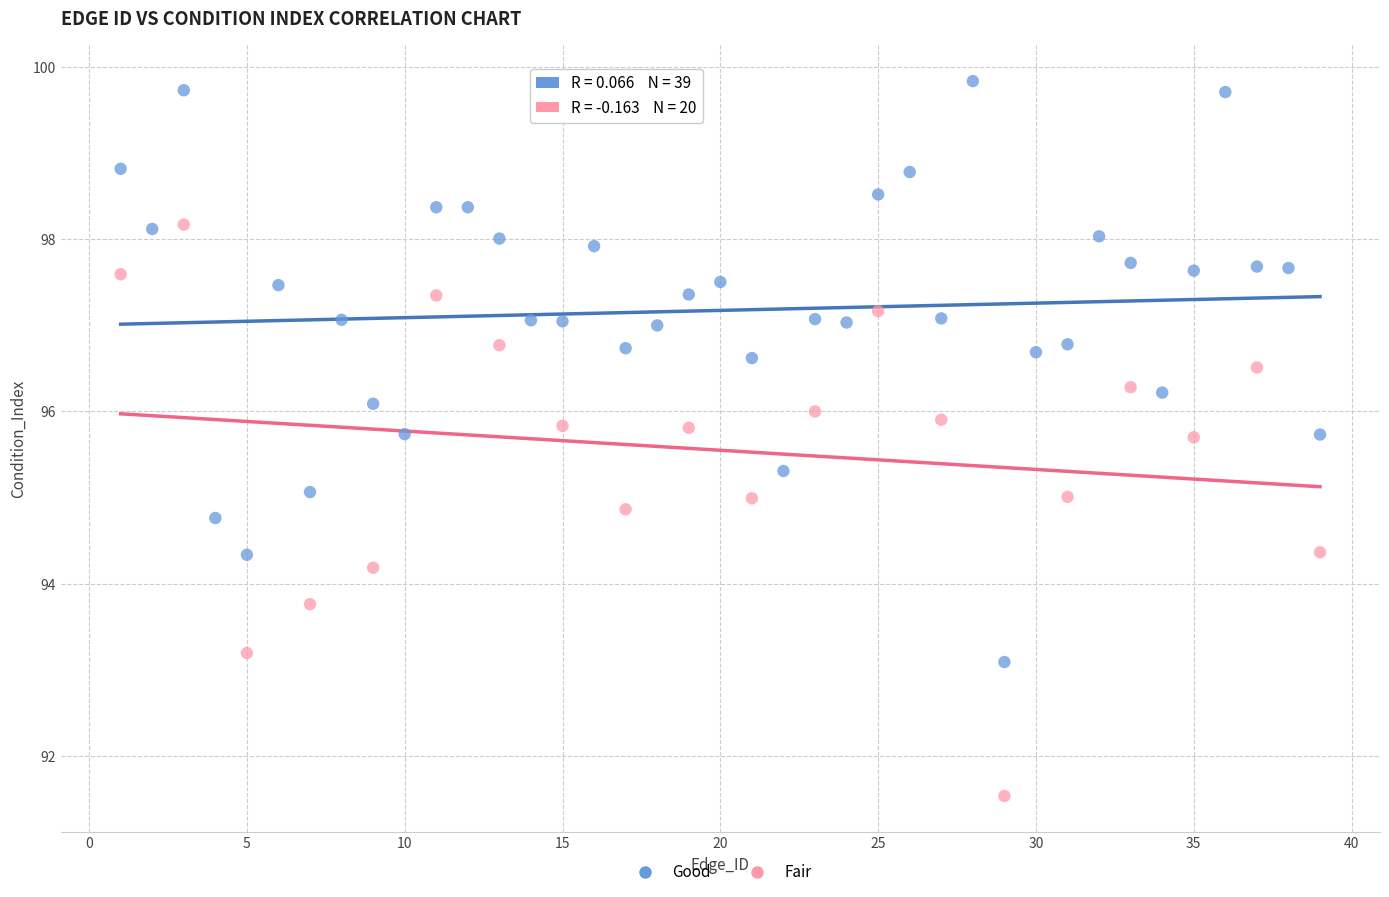

Which series contains the lowest Y value?

Fair